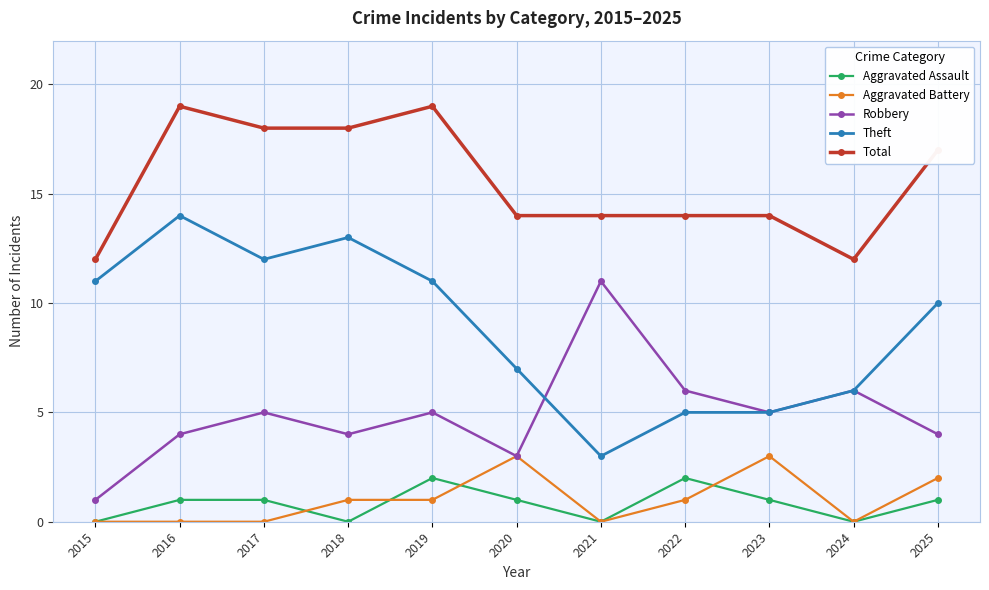

What is the difference between the second highest and second lowest values in the Theft series?

8